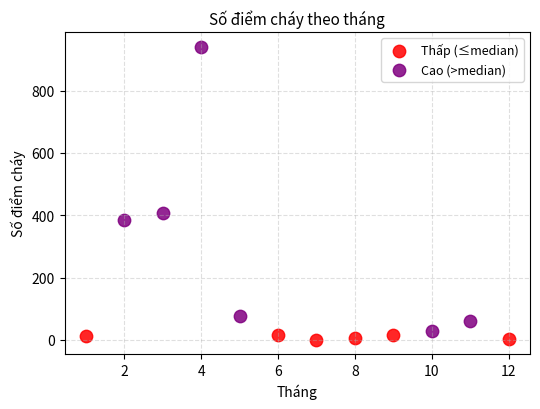

Which series has the largest Y range (max minus min)?

Cao (>median)